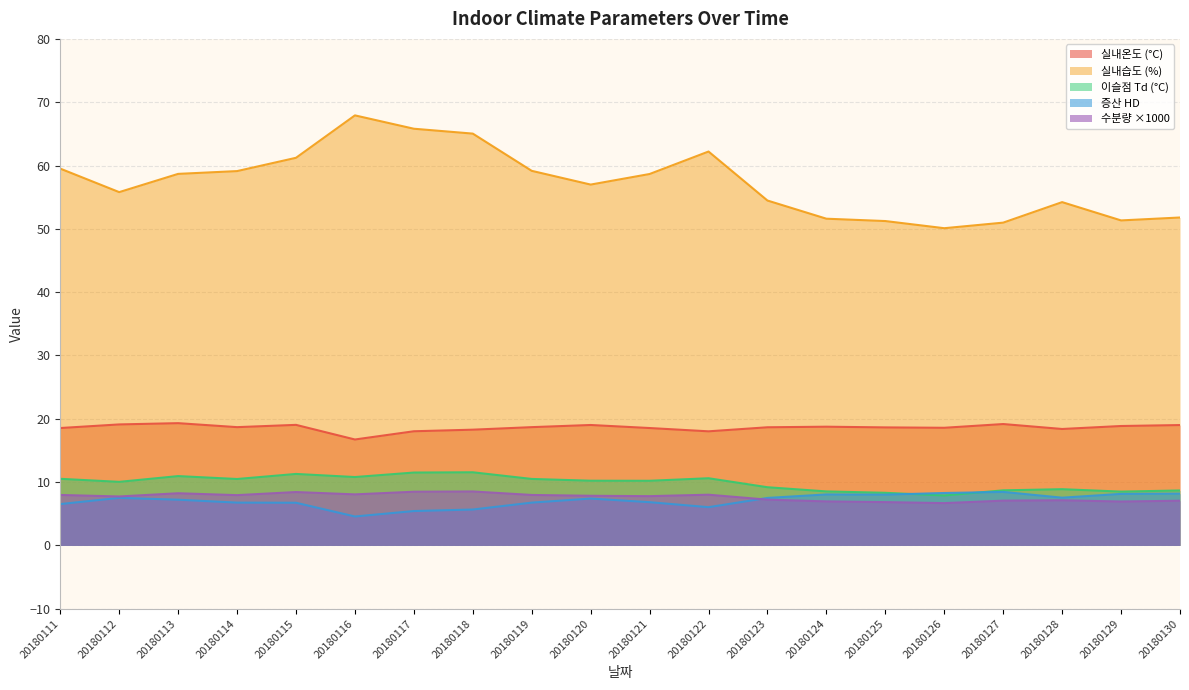

At 20180114, list the series in order from smallest to largest.

증산 HD, 수분량 ×1000, 이슬점 Td (°C), 실내온도 (°C), 실내습도 (%)